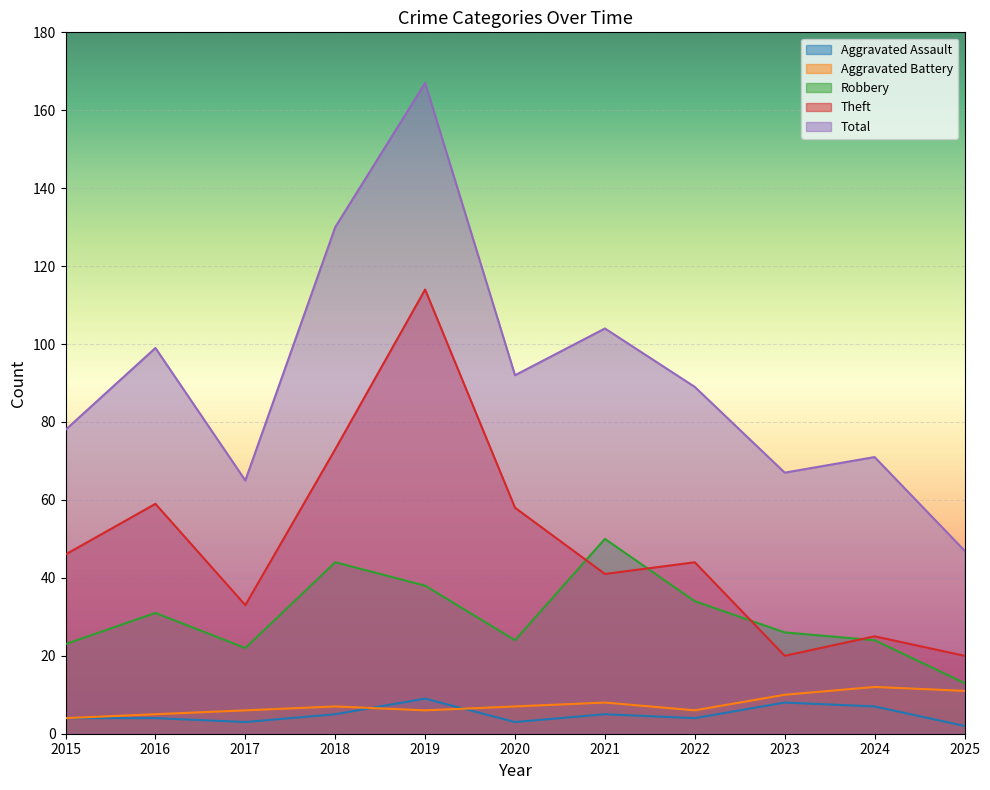

At how many categories does at least one series exceed 121?

2